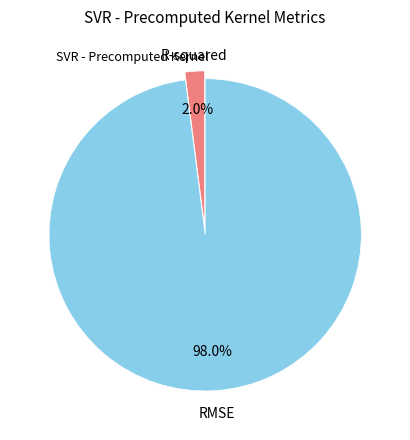

Is there a majority slice in this chart?

Yes